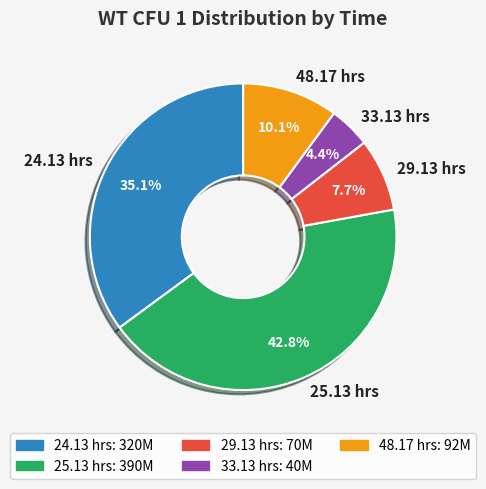

Between 29.13 hrs and 25.13 hrs, which is larger?

25.13 hrs